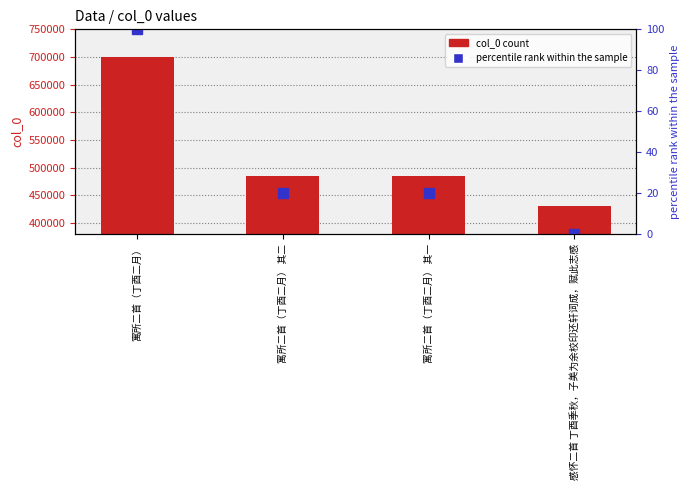

What is the label of the 3rd bar from the right?

寓所二首（丁酉二月） 其二